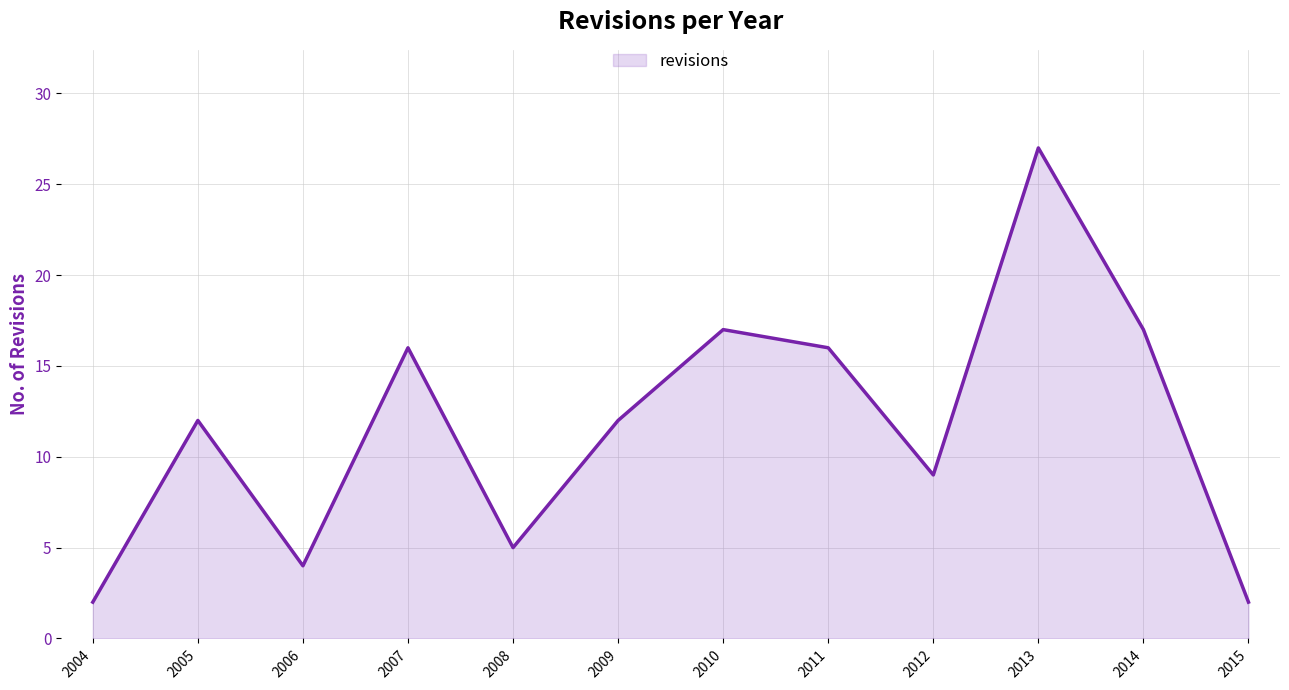

Which label corresponds to the largest value in the chart?

2013